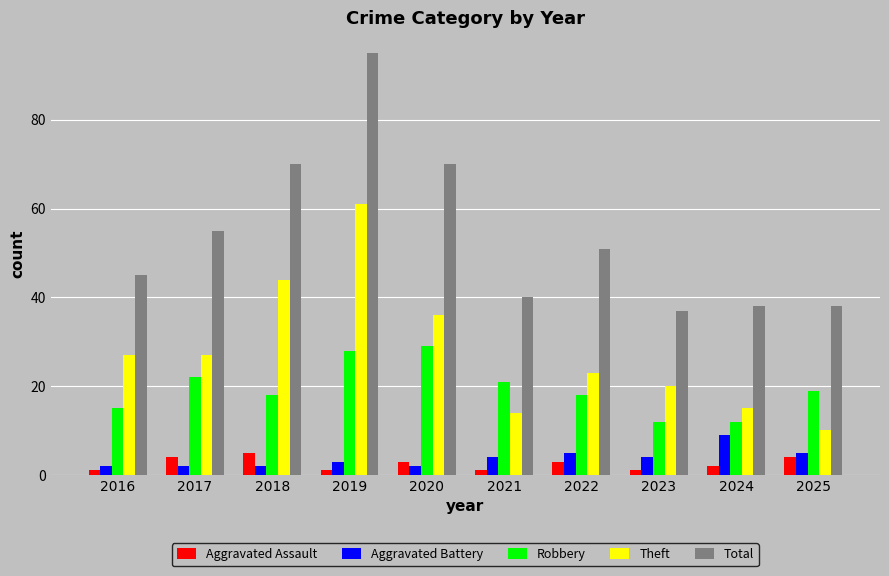

List the series in order of their peak value, lowest first.

Aggravated Assault, Aggravated Battery, Robbery, Theft, Total